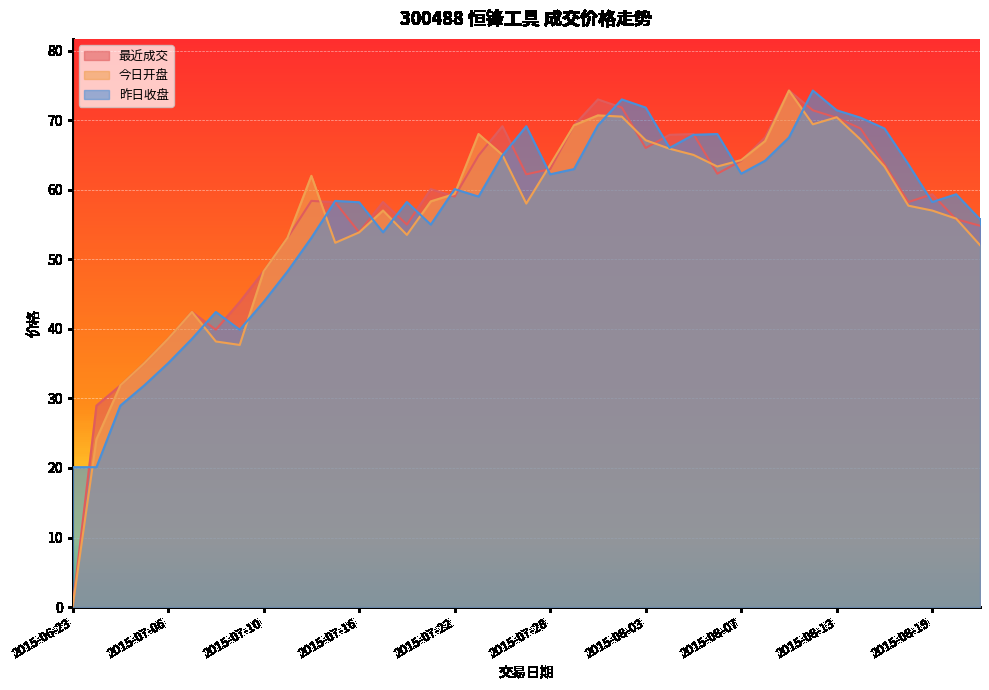

At which category is the sum across all series the highest?

2015-08-11